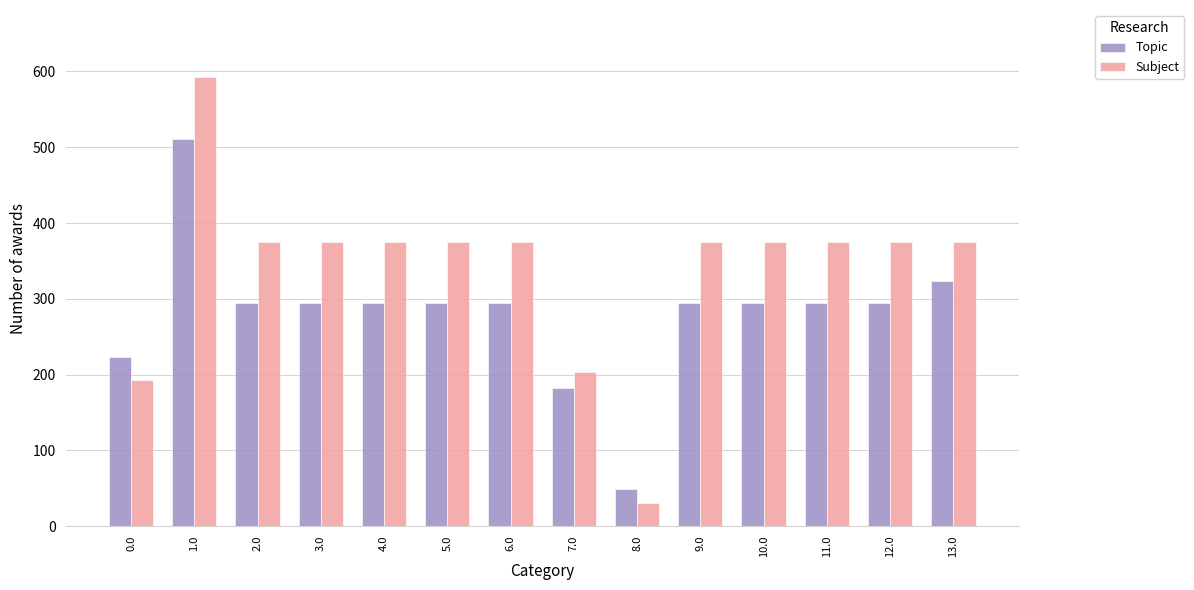

What is the minimum value for Subject?

30.4